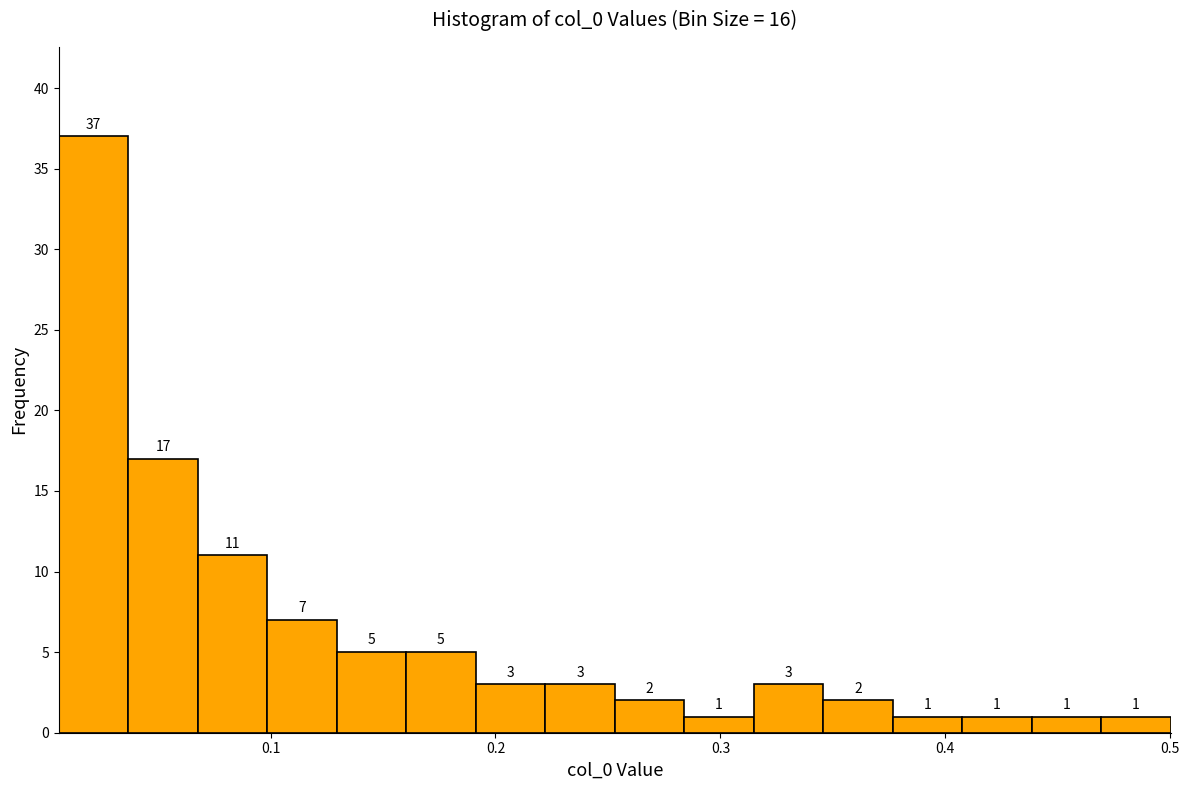

Read against the x-axis, roughly where is the centre of the tallest bar?

0.02